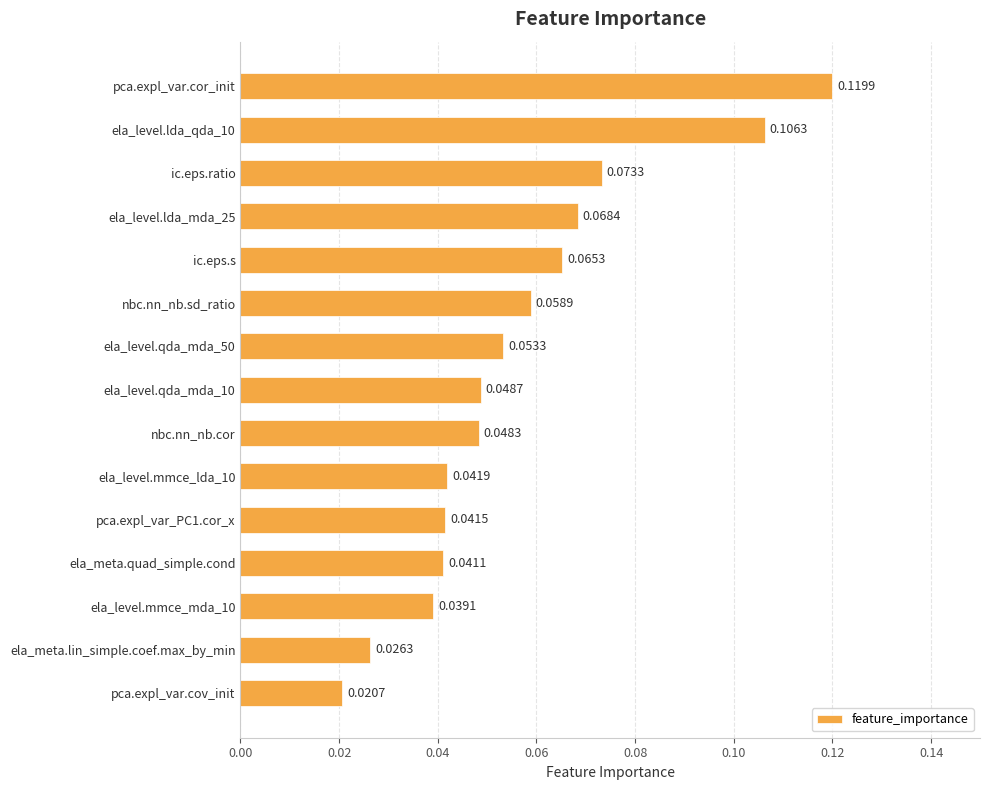

Where is the data nearest to the value 0?

pca.expl_var.cov_init